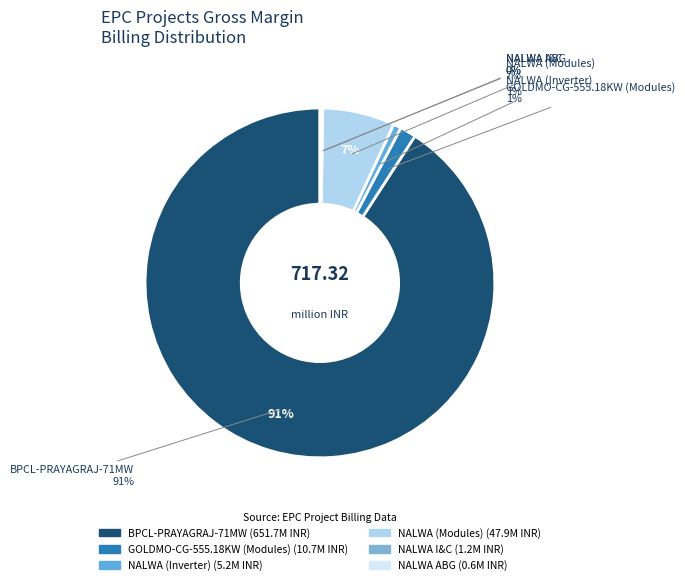

What is the change in value from NALWA (Inverter) to NALWA ABG?

-4534119.8